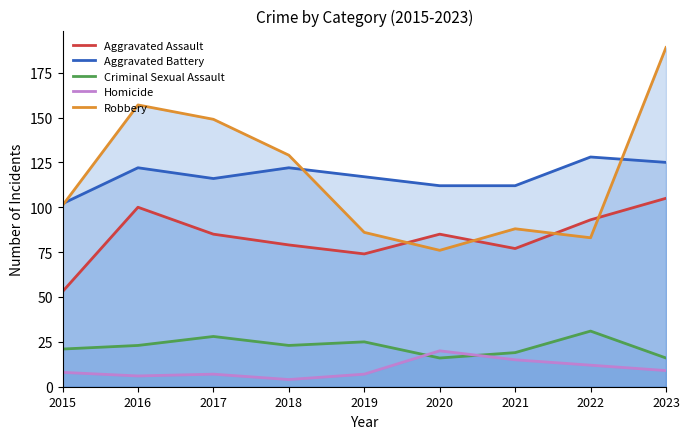

How many lines are shown in the chart?

5